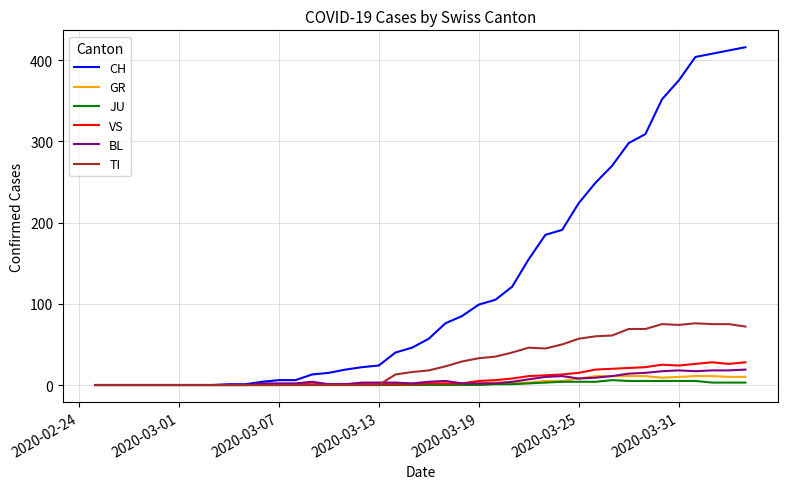

Which series has the widest spread of values?

CH